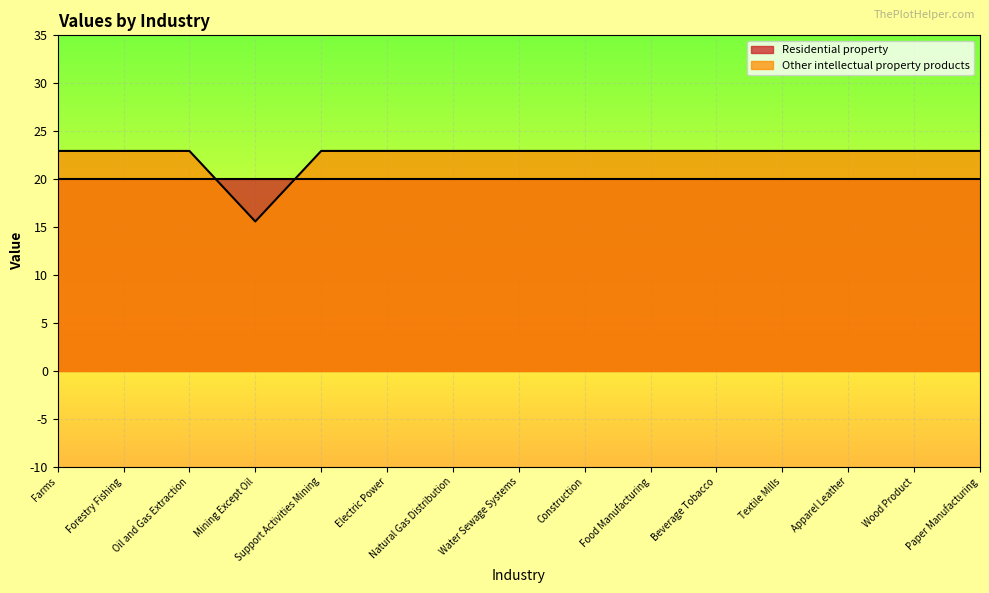

True or false: Other intellectual property products has a value of 22.9 at Food Manufacturing.

True